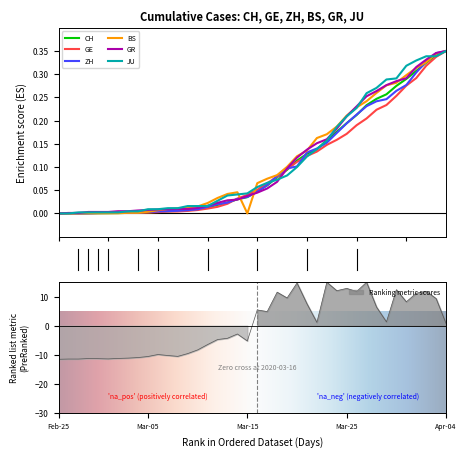

List the series in order of their peak value, highest first.

CH, GE, ZH, BS, GR, JU